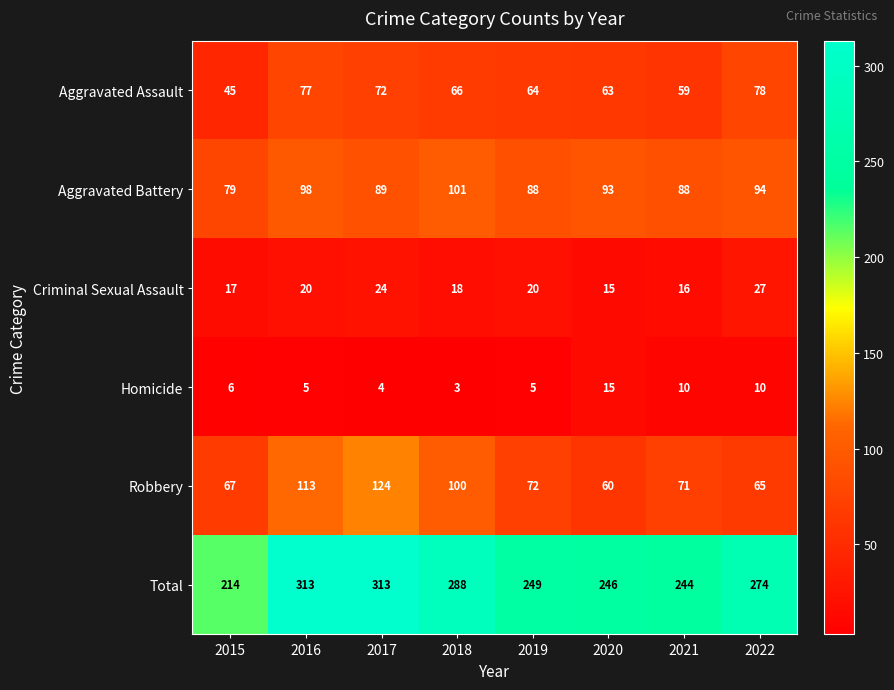

What is the difference between the highest and lowest values at 2016?

308